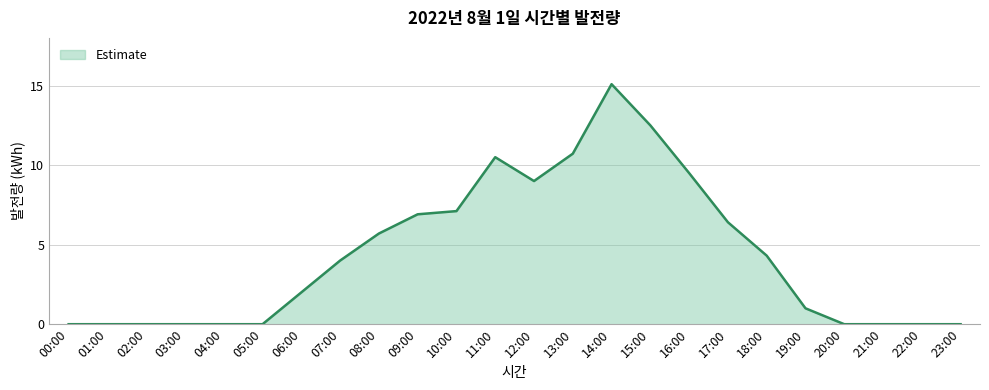

Which category has the highest value across all series?

14:00